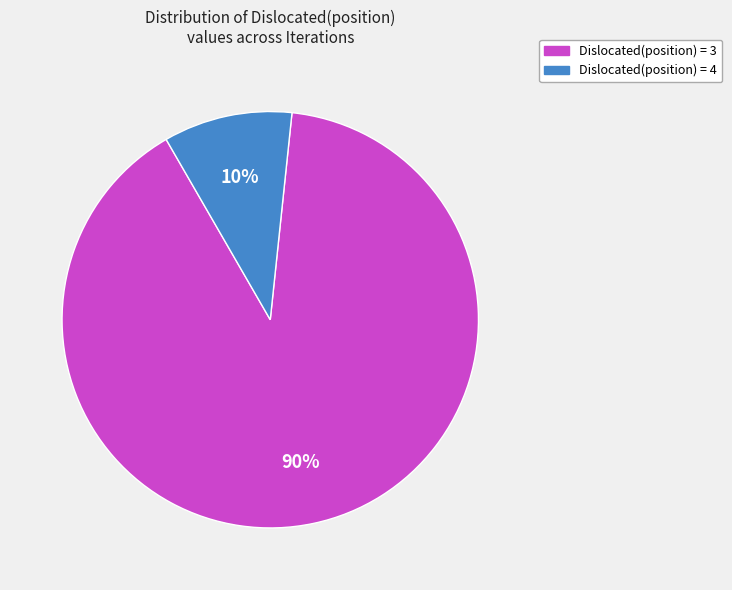

Do Dislocated(position) = 3 and Dislocated(position) = 4 together represent more than half of the pie?

Yes